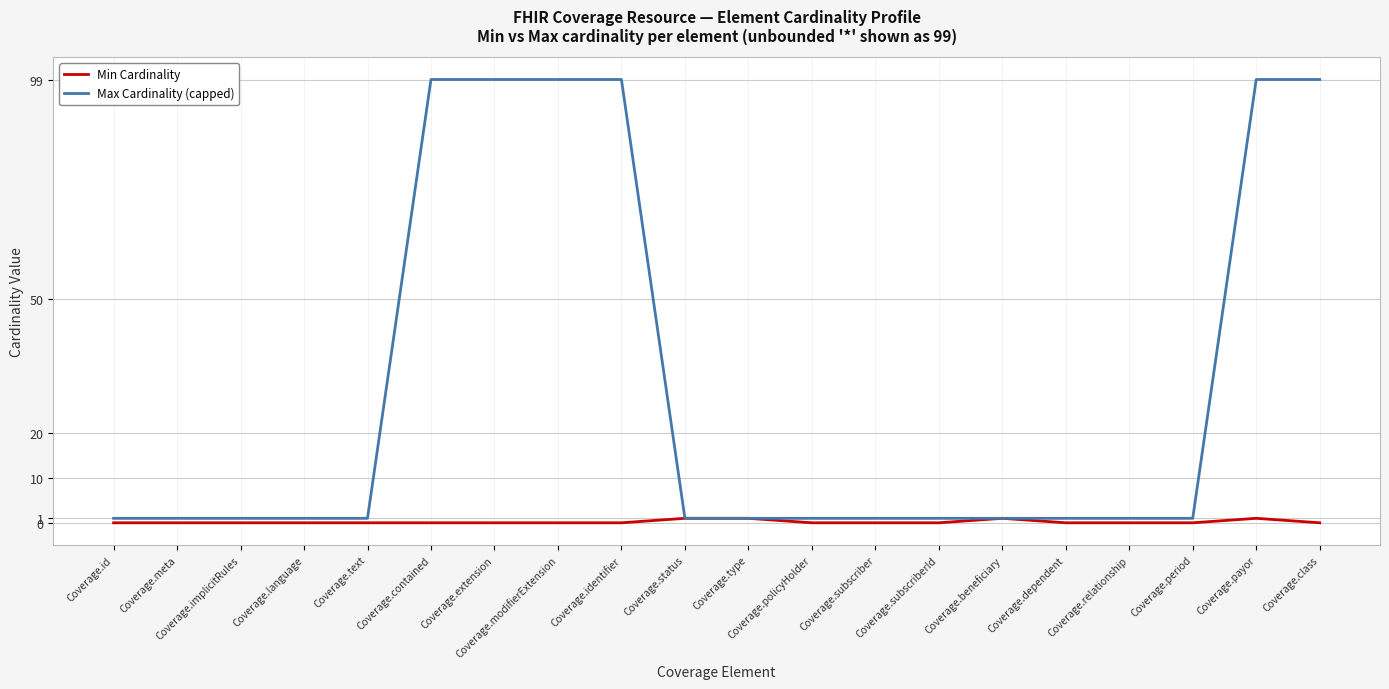

What is the greatest value displayed?

99